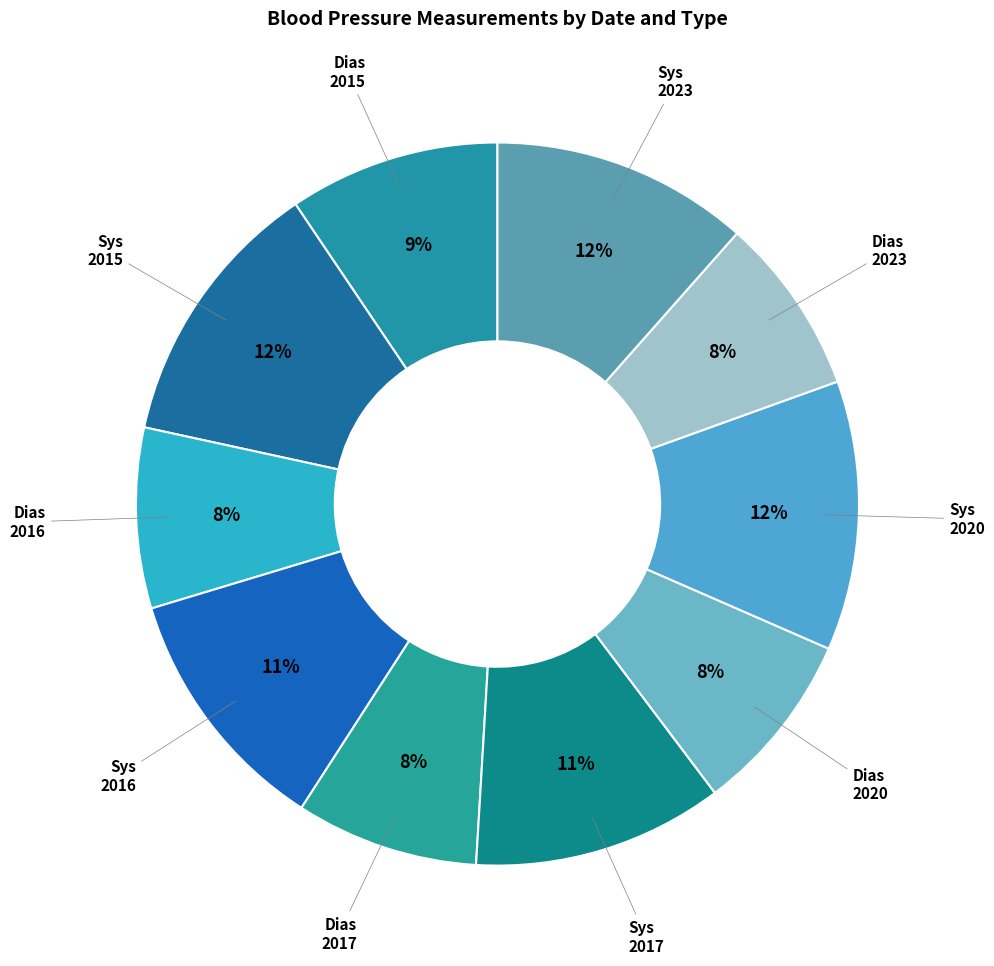

What is the largest slice in the pie chart?

Systolic 2015